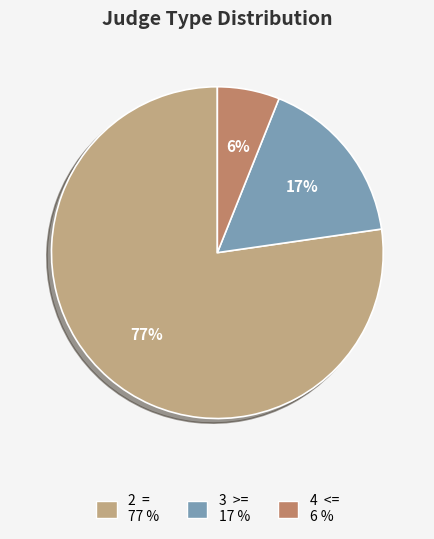

Which has a higher value, 3 >= or 2 =?

2 =